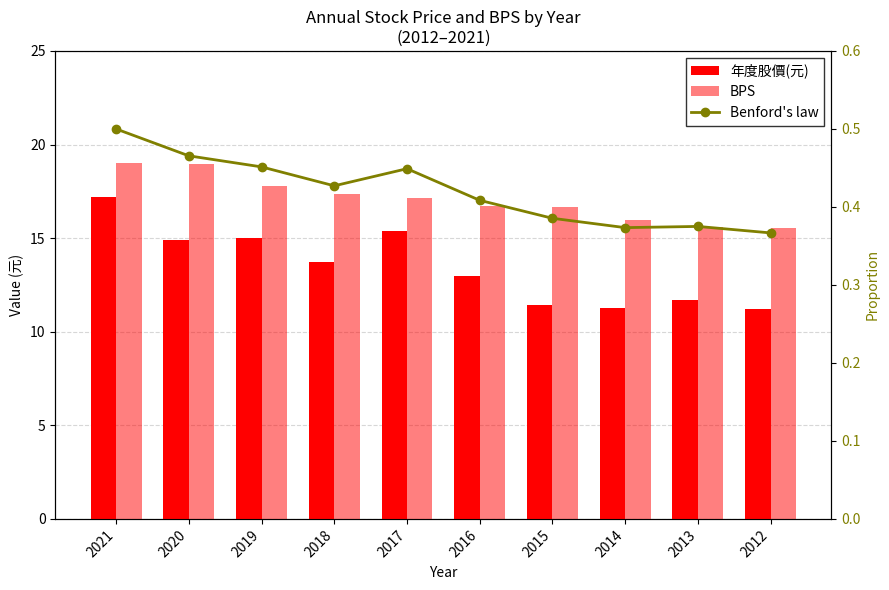

Rank the series by their maximum value, from lowest to highest.

Benford's law, 年度股價(元), BPS